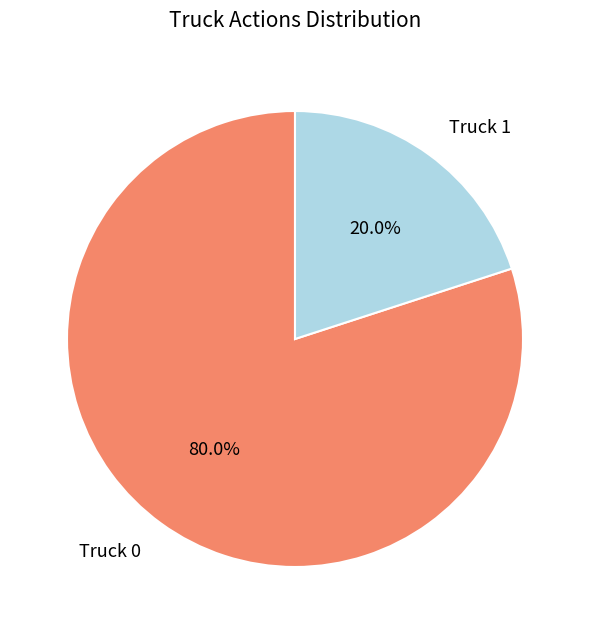

Is there any slice that represents more than half of the pie?

Yes